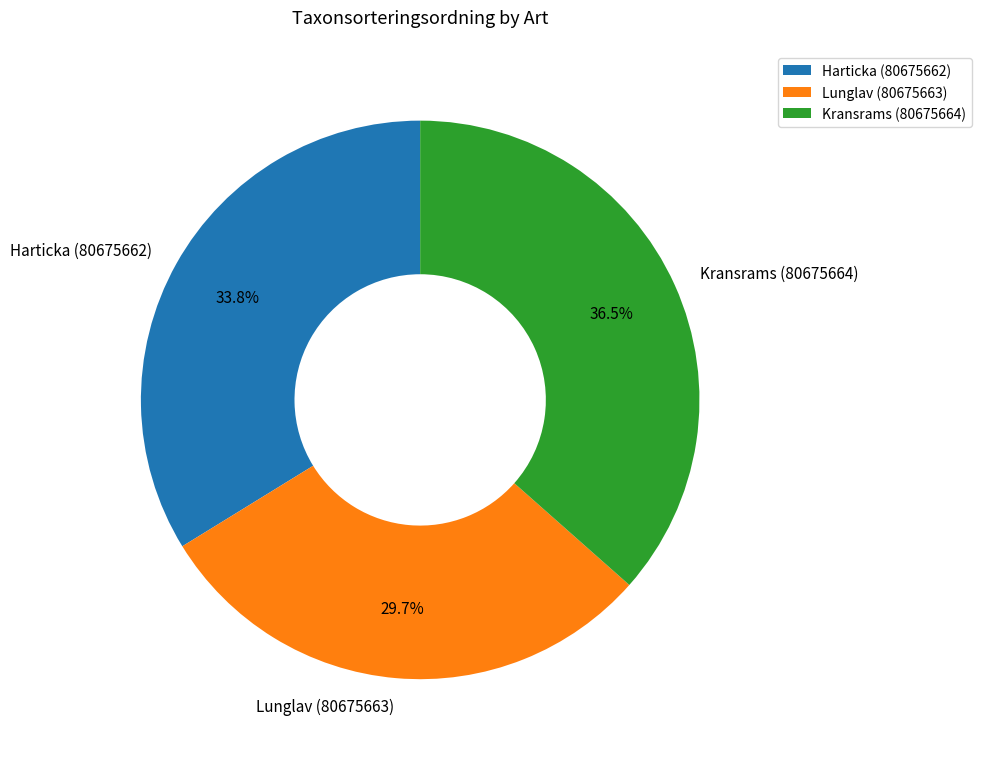

Which slice is the smallest?

Lunglav (80675663)